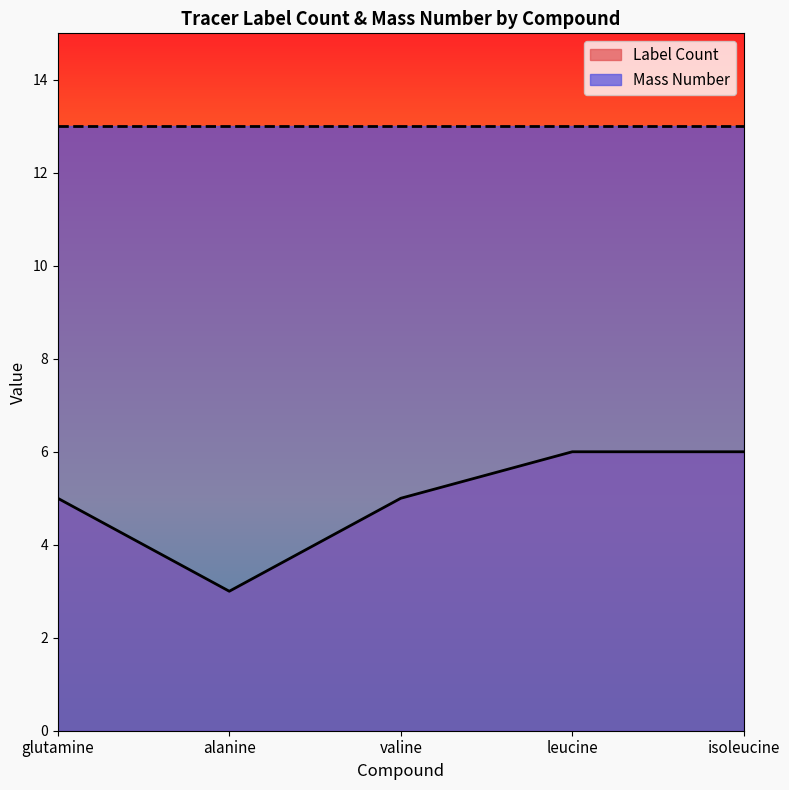

What position from the right is leucine?

2